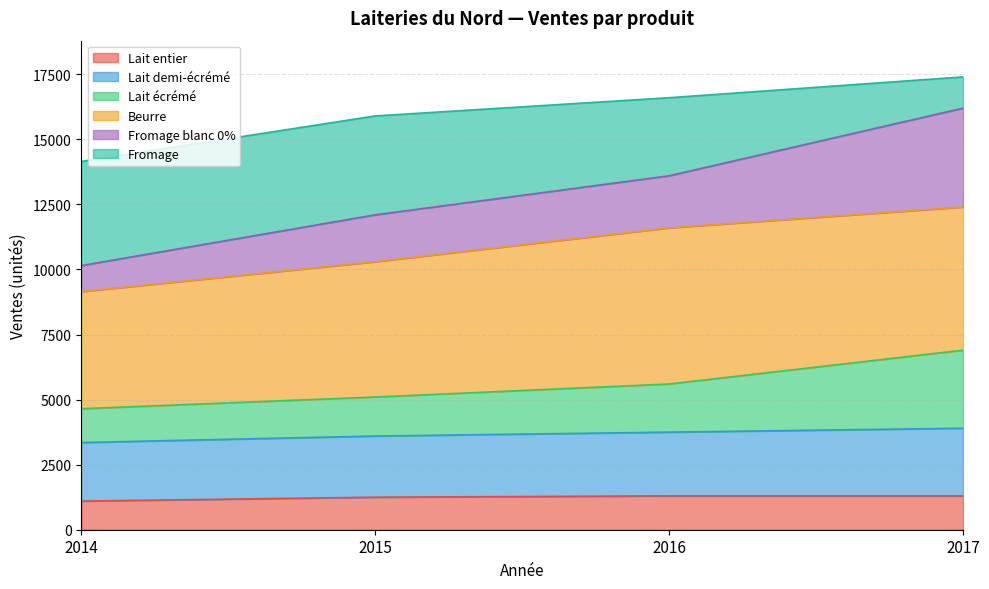

Which has a higher value, 2014 or 2016?

2016